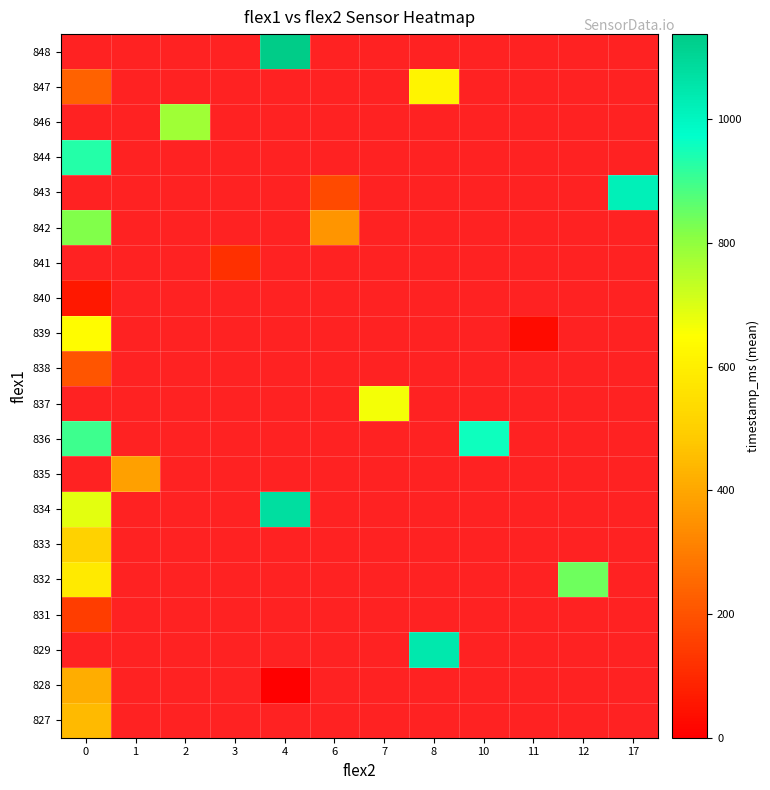

What is the maximum value shown in the chart?

1138.0